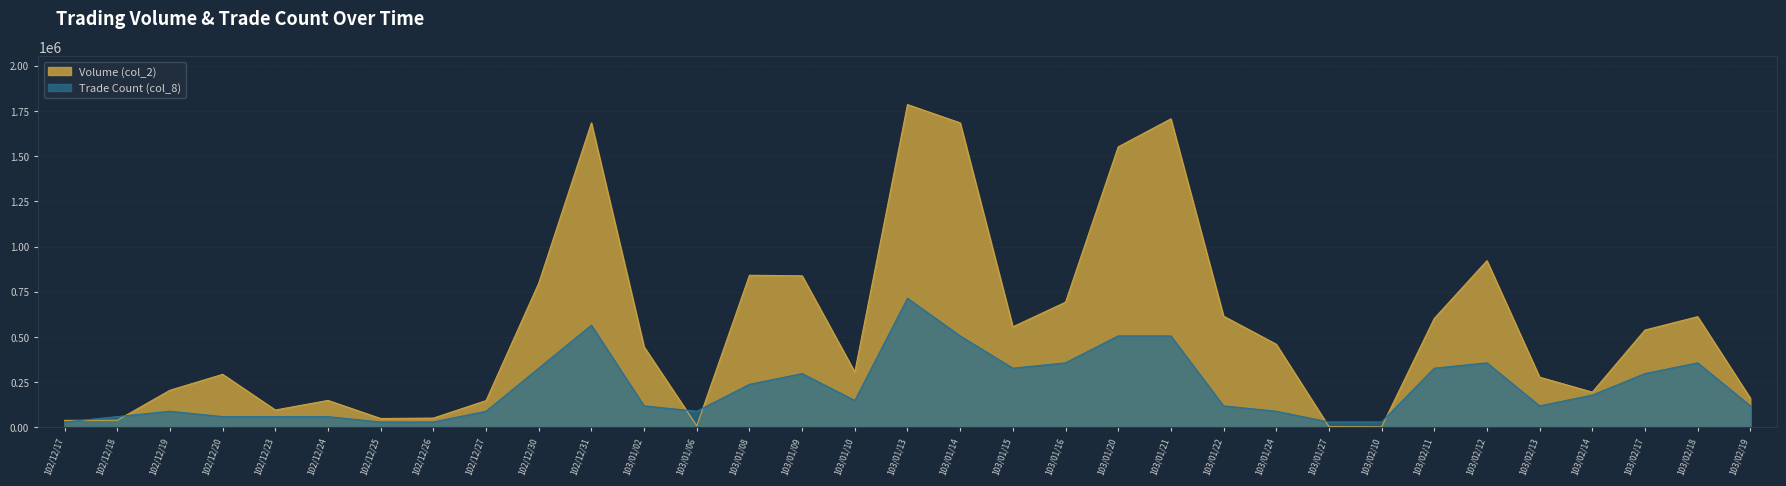

Which has a higher value, 103/02/11 or 103/01/21?

103/01/21